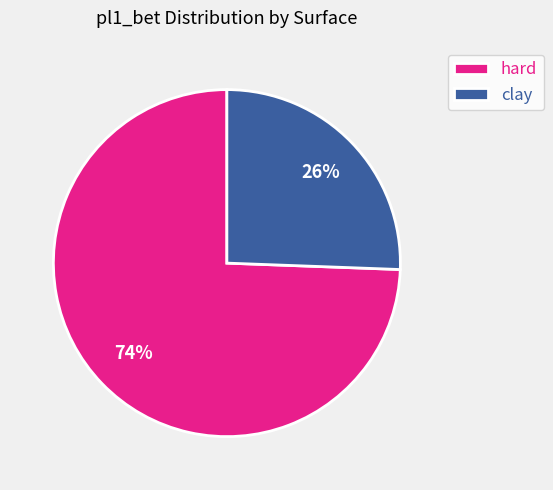

Rank the categories by value from highest to lowest.

hard, clay